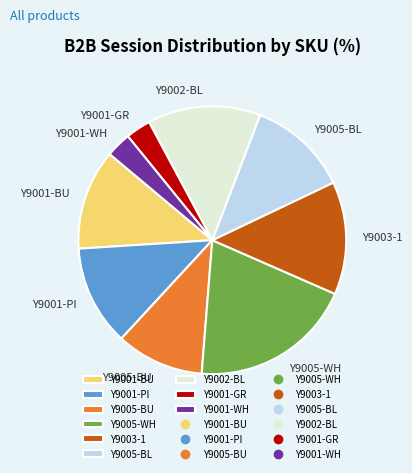

The Y9001-WH slice represents 3% of the pie. True or false?

True